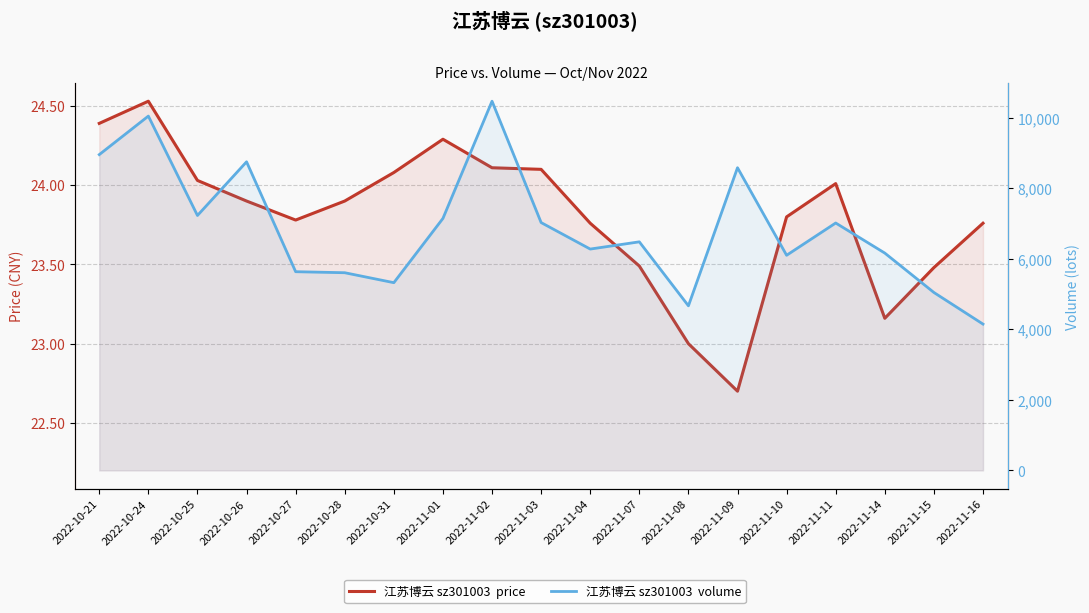

Reading right to left, what are all the values shown in this chart?

price: 2022-11-16=23.8	2022-11-15=23.5	2022-11-14=23.2	2022-11-11=24.0	2022-11-10=23.8	2022-11-09=22.7	2022-11-08=23.0	2022-11-07=23.5	2022-11-04=23.8	2022-11-03=24.1	2022-11-02=24.1	2022-11-01=24.3	2022-10-31=24.1	2022-10-28=23.9	2022-10-27=23.8	2022-10-26=23.9	2022-10-25=24.0	2022-10-24=24.5	2022-10-21=24.4
volume: 2022-11-16=4149.0	2022-11-15=5045.0	2022-11-14=6162.0	2022-11-11=7015.0	2022-11-10=6100.0	2022-11-09=8582.0	2022-11-08=4667.0	2022-11-07=6481.0	2022-11-04=6276.0	2022-11-03=7027.0	2022-11-02=10468.0	2022-11-01=7145.0	2022-10-31=5323.0	2022-10-28=5605.0	2022-10-27=5634.0	2022-10-26=8750.0	2022-10-25=7228.0	2022-10-24=10046.0	2022-10-21=8954.0